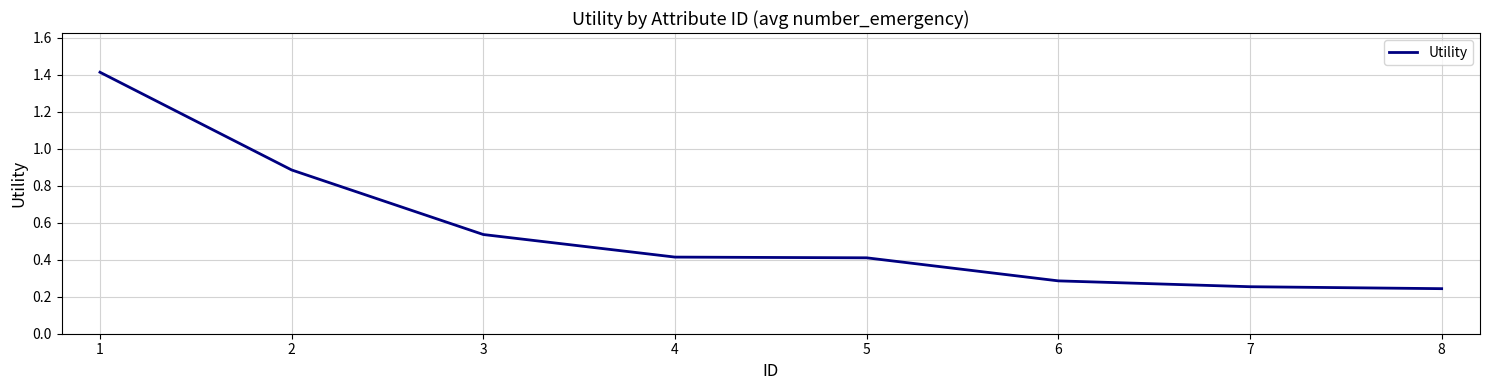

What is the average value?

0.6